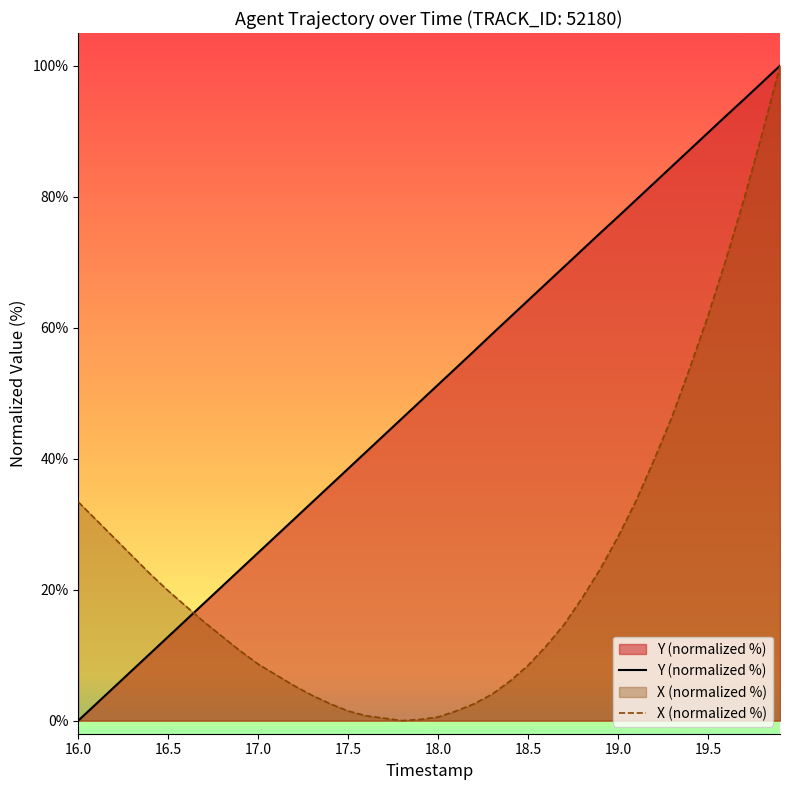

List the series in order of their overall mean, lowest first.

X (normalized %), Y (normalized %)